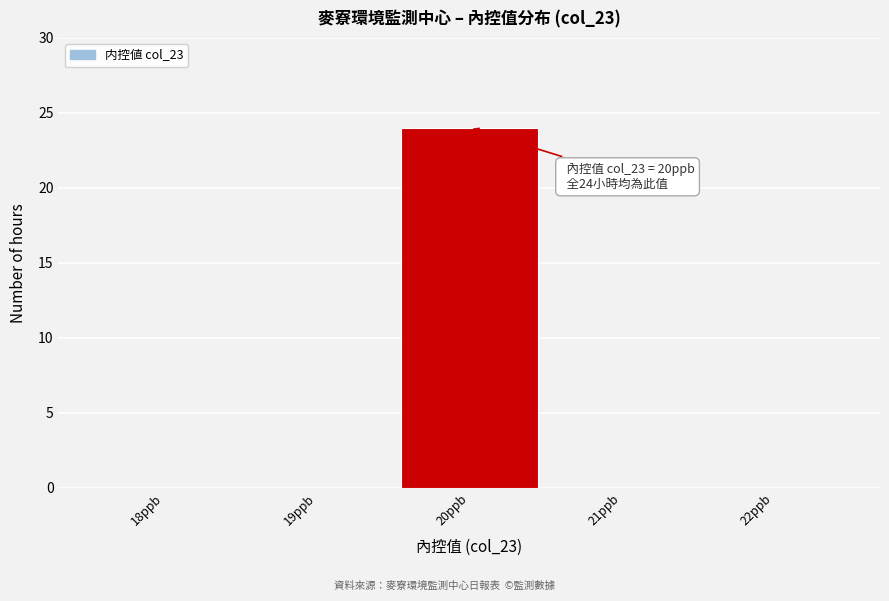

Over which range of the x-axis is the bar tallest?

19.5 to 20.5